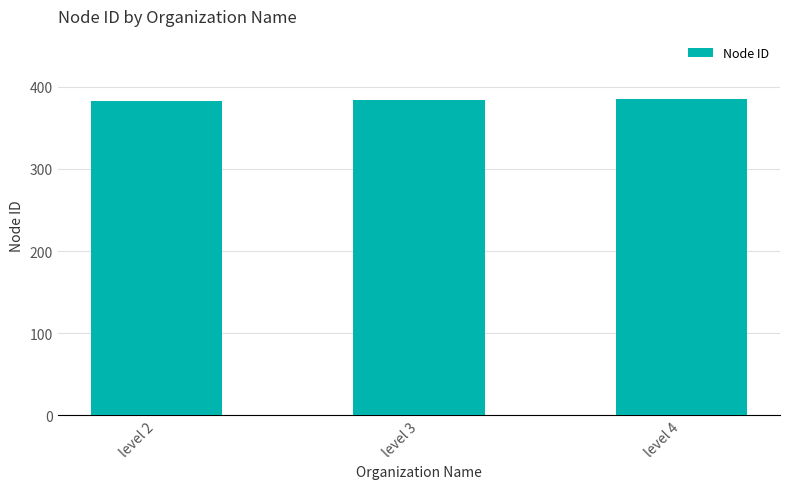

True or false: the data shows 122 at level 4.

False